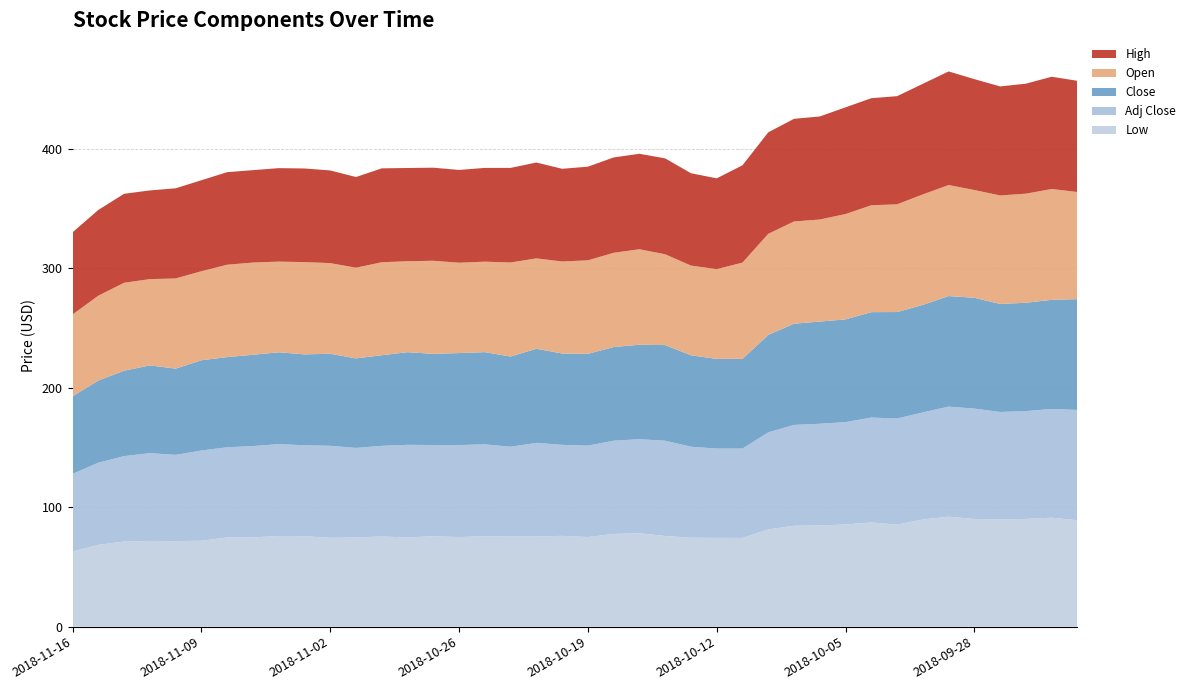

Reading left to right, list all the values displayed in this chart.

low: 2018-11-16=62.9	2018-11-15=68.5	2018-11-14=71.3	2018-11-13=71.8	2018-11-12=71.6	2018-11-09=72.0	2018-11-08=74.7	2018-11-07=74.7	2018-11-06=75.9	2018-11-05=75.7	2018-11-02=74.4	2018-11-01=74.7	2018-10-31=75.5	2018-10-30=74.7	2018-10-29=75.7	2018-10-26=75.0	2018-10-25=75.8	2018-10-24=75.5	2018-10-23=75.5	2018-10-22=76.0	2018-10-19=75.0	2018-10-18=77.6	2018-10-17=78.2	2018-10-16=75.9	2018-10-15=74.5	2018-10-12=74.3	2018-10-11=74.3	2018-10-10=81.4	2018-10-09=84.5	2018-10-08=84.7	2018-10-05=85.6	2018-10-04=87.2	2018-10-03=85.5	2018-10-02=89.8	2018-10-01=92.0	2018-09-28=90.2	2018-09-27=89.7	2018-09-26=90.2	2018-09-25=91.2	2018-09-24=89.1
adjclose: 2018-11-16=65.0	2018-11-15=68.8	2018-11-14=71.5	2018-11-13=73.5	2018-11-12=72.2	2018-11-09=75.5	2018-11-08=75.5	2018-11-07=76.5	2018-11-06=76.9	2018-11-05=76.1	2018-11-02=77.0	2018-11-01=75.0	2018-10-31=75.9	2018-10-30=77.6	2018-10-29=76.3	2018-10-26=77.0	2018-10-25=76.9	2018-10-24=75.2	2018-10-23=78.4	2018-10-22=76.2	2018-10-19=76.5	2018-10-18=78.0	2018-10-17=78.8	2018-10-16=79.7	2018-10-15=76.2	2018-10-12=74.8	2018-10-11=74.8	2018-10-10=81.2	2018-10-09=84.4	2018-10-08=85.2	2018-10-05=85.7	2018-10-04=87.9	2018-10-03=88.8	2018-10-02=89.6	2018-10-01=92.2	2018-09-28=92.4	2018-09-27=90.0	2018-09-26=90.3	2018-09-25=91.0	2018-09-24=92.4
close: 2018-11-16=65.0	2018-11-15=68.8	2018-11-14=71.5	2018-11-13=73.5	2018-11-12=72.2	2018-11-09=75.5	2018-11-08=75.5	2018-11-07=76.5	2018-11-06=76.9	2018-11-05=76.1	2018-11-02=77.0	2018-11-01=75.0	2018-10-31=75.9	2018-10-30=77.6	2018-10-29=76.3	2018-10-26=77.0	2018-10-25=77.2	2018-10-24=75.5	2018-10-23=78.8	2018-10-22=76.5	2018-10-19=76.9	2018-10-18=78.4	2018-10-17=79.1	2018-10-16=80.1	2018-10-15=76.5	2018-10-12=75.1	2018-10-11=75.2	2018-10-10=81.6	2018-10-09=84.8	2018-10-08=85.6	2018-10-05=86.0	2018-10-04=88.3	2018-10-03=89.2	2018-10-02=90.0	2018-10-01=92.6	2018-09-28=92.8	2018-09-27=90.5	2018-09-26=90.7	2018-09-25=91.4	2018-09-24=92.8
open: 2018-11-16=68.5	2018-11-15=71.0	2018-11-14=73.6	2018-11-13=72.2	2018-11-12=75.5	2018-11-09=74.6	2018-11-08=77.3	2018-11-07=77.2	2018-11-06=75.9	2018-11-05=77.2	2018-11-02=75.9	2018-11-01=75.9	2018-10-31=77.8	2018-10-30=76.2	2018-10-29=77.9	2018-10-26=75.7	2018-10-25=75.8	2018-10-24=78.7	2018-10-23=75.7	2018-10-22=77.0	2018-10-19=78.3	2018-10-18=78.9	2018-10-17=79.9	2018-10-16=76.0	2018-10-15=75.1	2018-10-12=75.2	2018-10-11=80.5	2018-10-10=84.6	2018-10-09=85.6	2018-10-08=85.5	2018-10-05=88.2	2018-10-04=89.5	2018-10-03=90.2	2018-10-02=92.5	2018-10-01=93.0	2018-09-28=90.2	2018-09-27=90.8	2018-09-26=91.3	2018-09-25=92.8	2018-09-24=89.7
high: 2018-11-16=68.8	2018-11-15=71.8	2018-11-14=74.5	2018-11-13=74.2	2018-11-12=75.5	2018-11-09=76.2	2018-11-08=77.5	2018-11-07=77.4	2018-11-06=78.3	2018-11-05=78.4	2018-11-02=77.6	2018-11-01=75.9	2018-10-31=78.6	2018-10-30=78.1	2018-10-29=77.9	2018-10-26=77.7	2018-10-25=78.5	2018-10-24=79.2	2018-10-23=80.3	2018-10-22=77.6	2018-10-19=78.4	2018-10-18=79.8	2018-10-17=79.9	2018-10-16=80.3	2018-10-15=77.3	2018-10-12=76.0	2018-10-11=81.5	2018-10-10=85.0	2018-10-09=85.9	2018-10-08=86.3	2018-10-05=89.3	2018-10-04=89.7	2018-10-03=90.6	2018-10-02=92.6	2018-10-01=95.1	2018-09-28=92.8	2018-09-27=91.3	2018-09-26=92.1	2018-09-25=94.0	2018-09-24=93.1